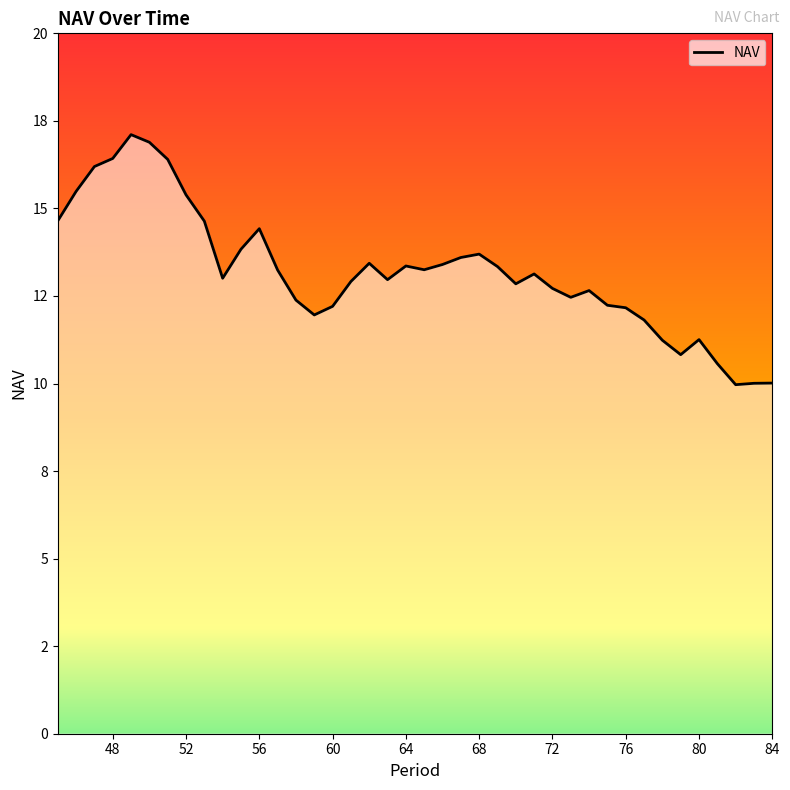

Does the chart display data point markers on the line(s)?

No